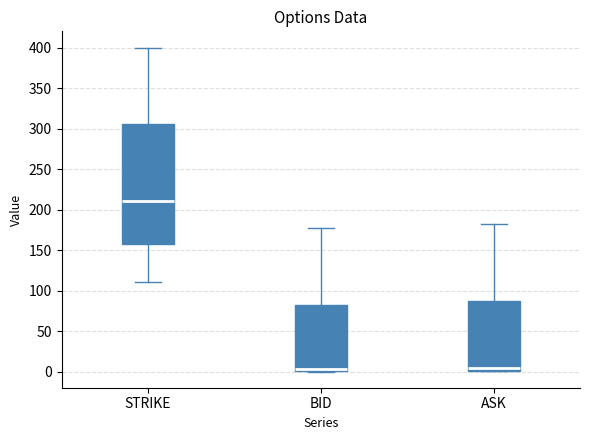

Reading left to right, transcribe this box plot: for each box, give where its median line is, the range the box spans, and where its two whiskers end, as read against the y-axis. The values are not printed on the chart, so give them approximately, as read against the axis.

STRIKE: median 210, box 160 to 305, whiskers 110 to 400
BID: median 5, box 0 to 85, whiskers 0 to 175
ASK: median 5, box 0 to 90, whiskers 0 to 180